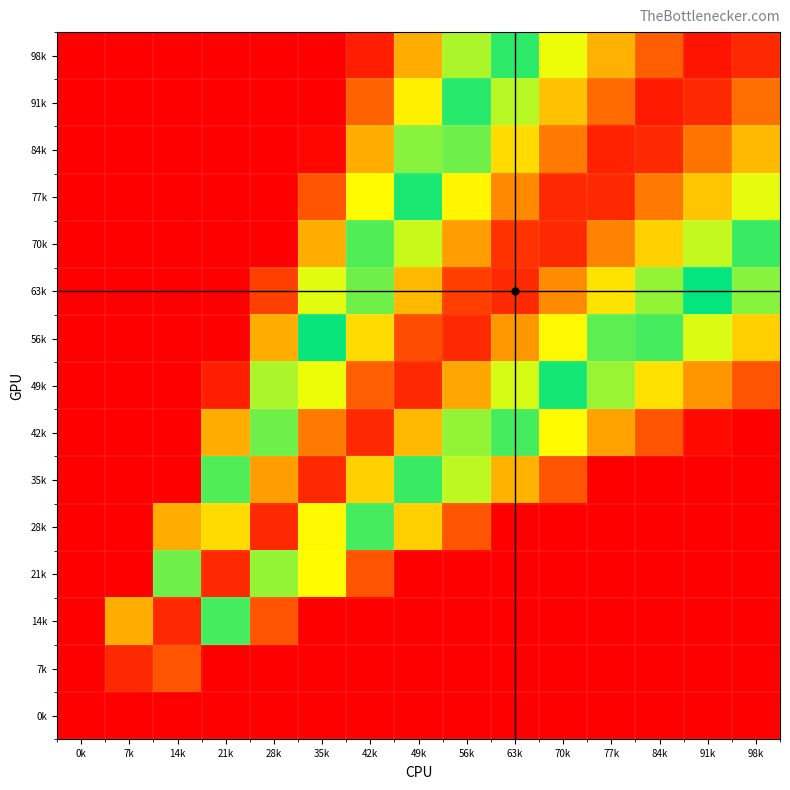

How many data points does each series have?

15